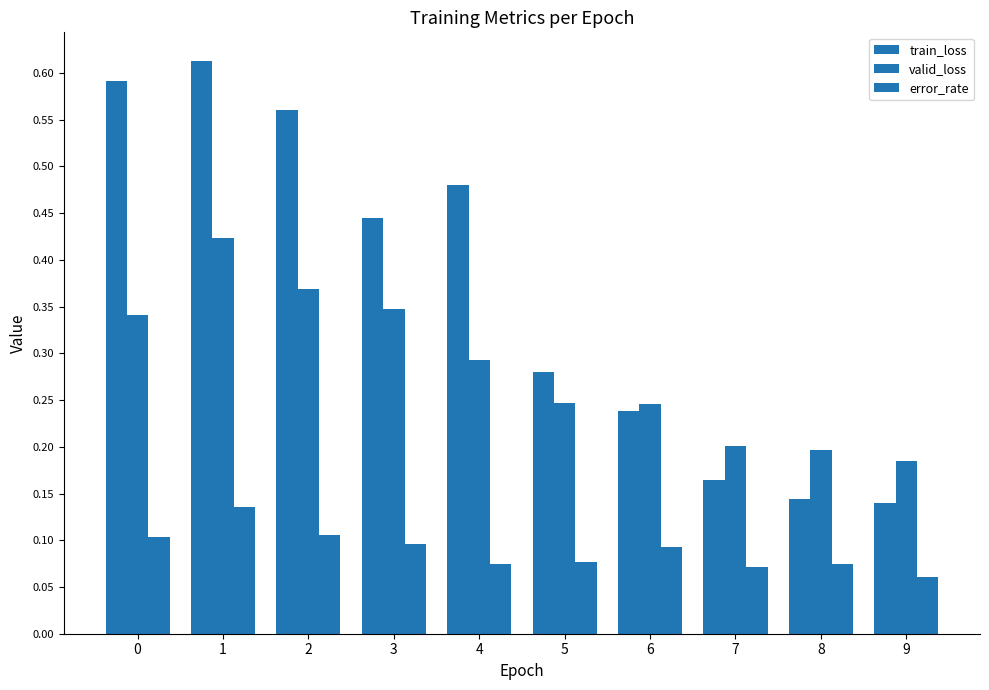

How many bars are there in total?

30